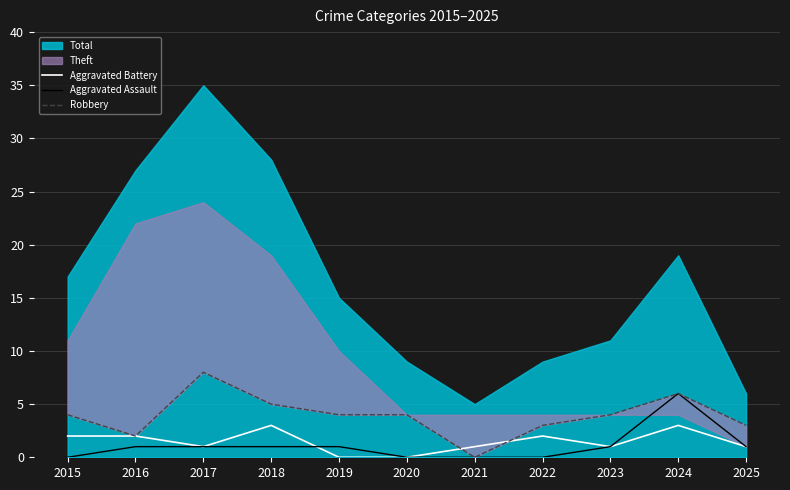

How many values in Aggravated Assault are above zero?

7